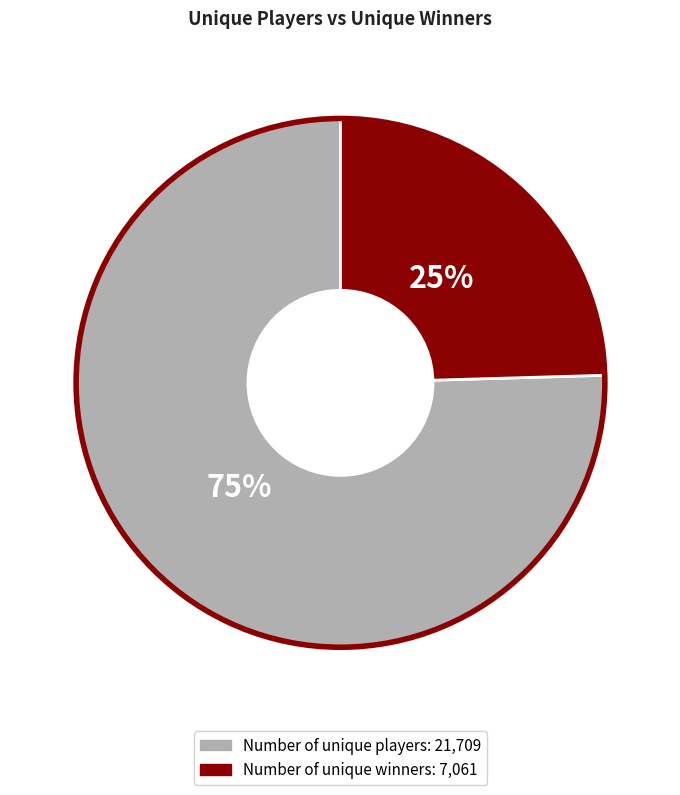

To the nearest percent, what percentage of the pie is Number of unique winners?

25%